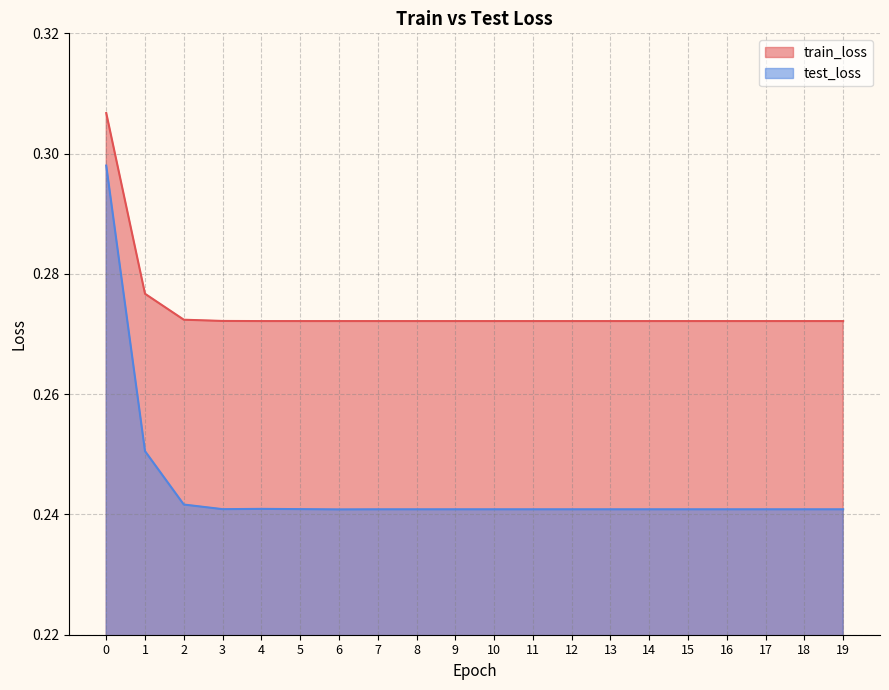

List the series in order of their overall mean, highest first.

train_loss, test_loss